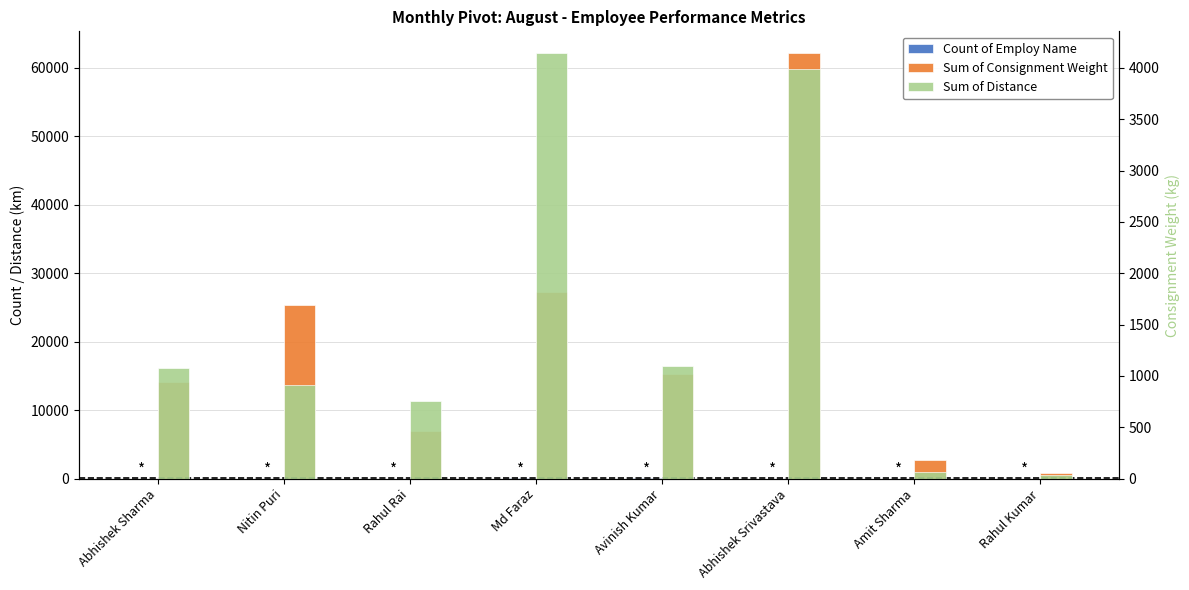

How many data points in Count of Employ Name are less than 17?

4